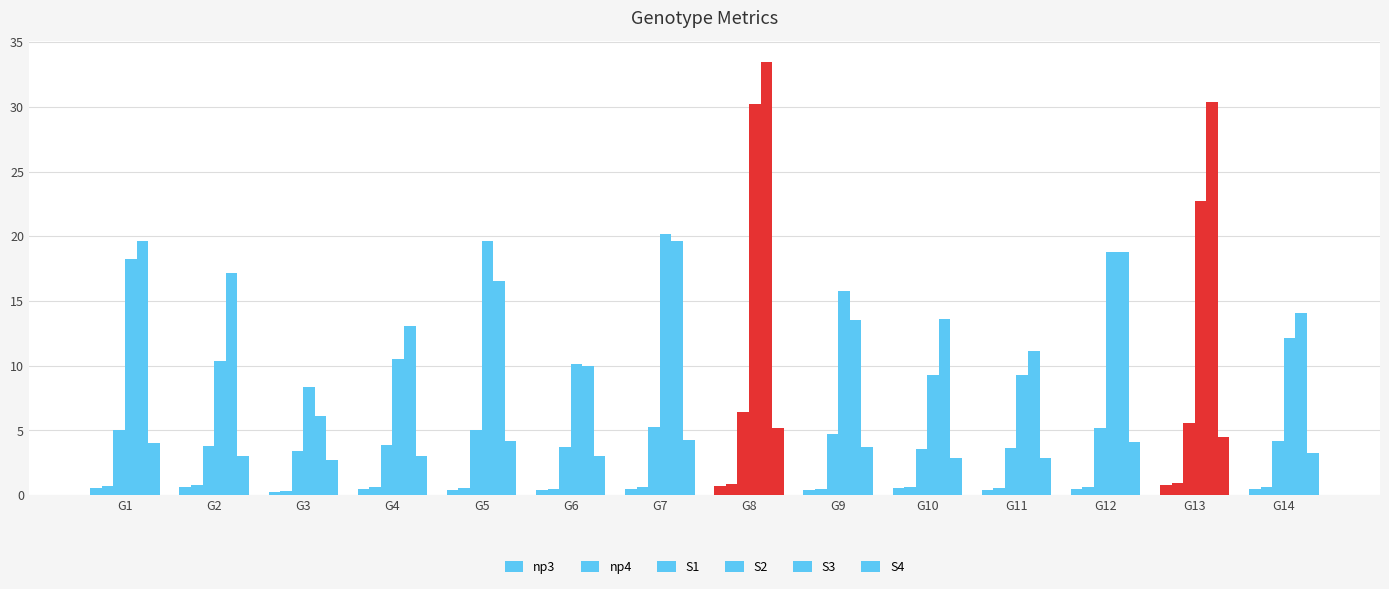

Is it true that S2 equals 10.4 at G2?

True